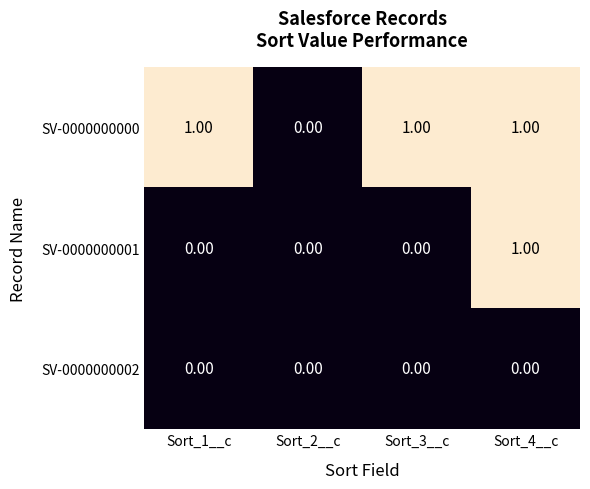

Which series changed the most between Sort_1__c and Sort_4__c?

SV-0000000001